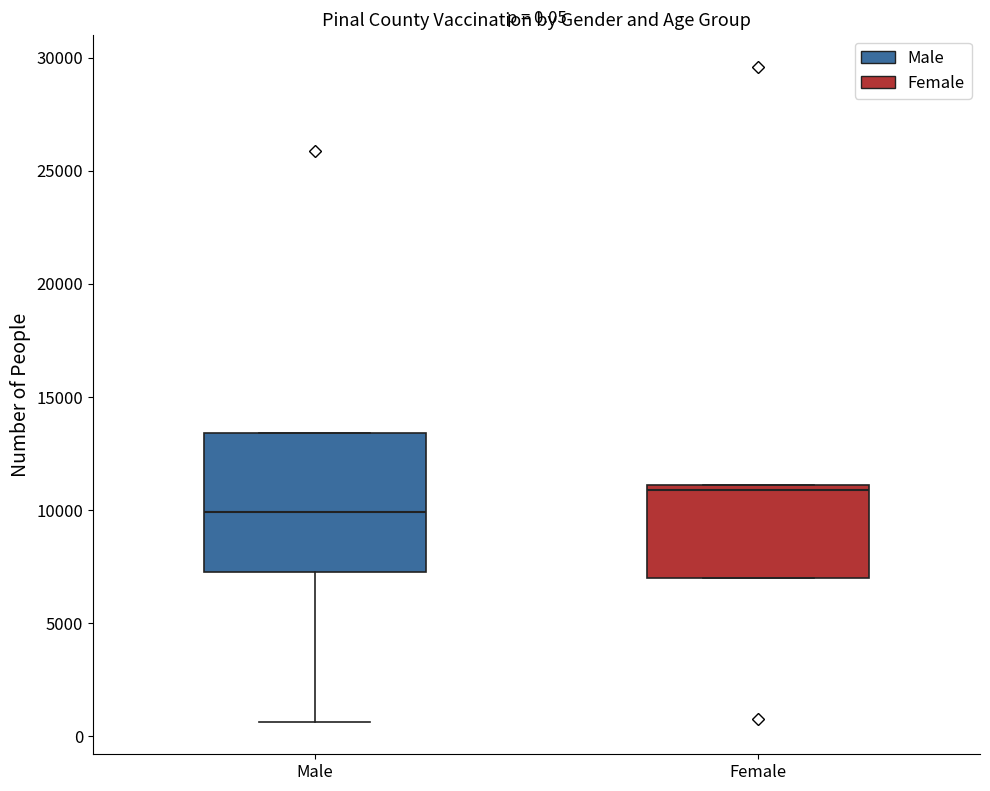

Which box's median line is the highest?

Female